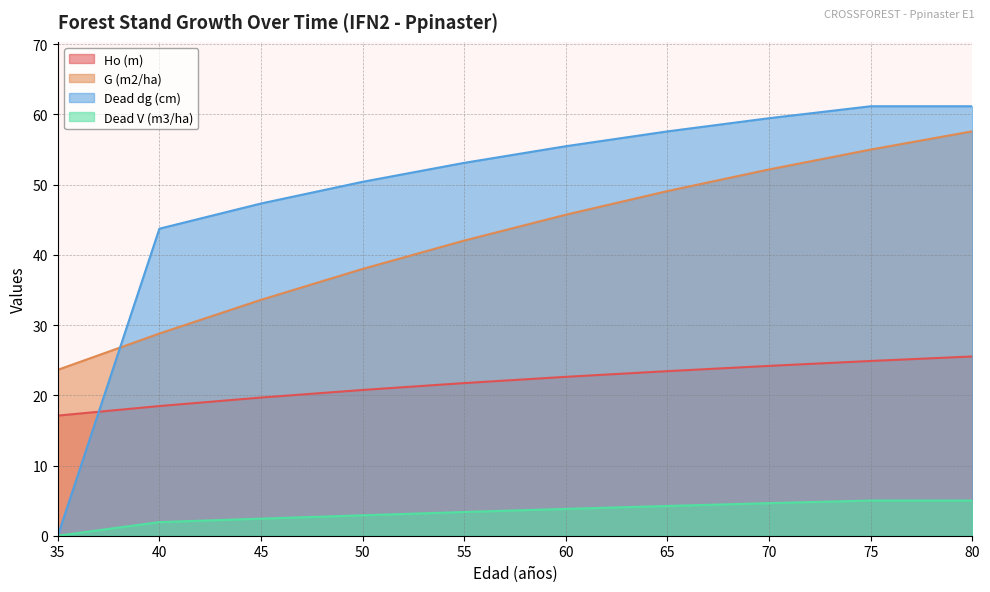

At which category is the sum across all series the highest?

80